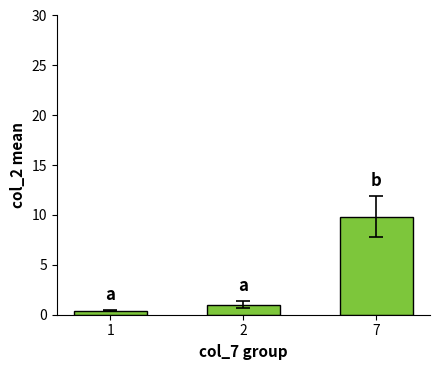

Does the chart contain stacked bars?

No